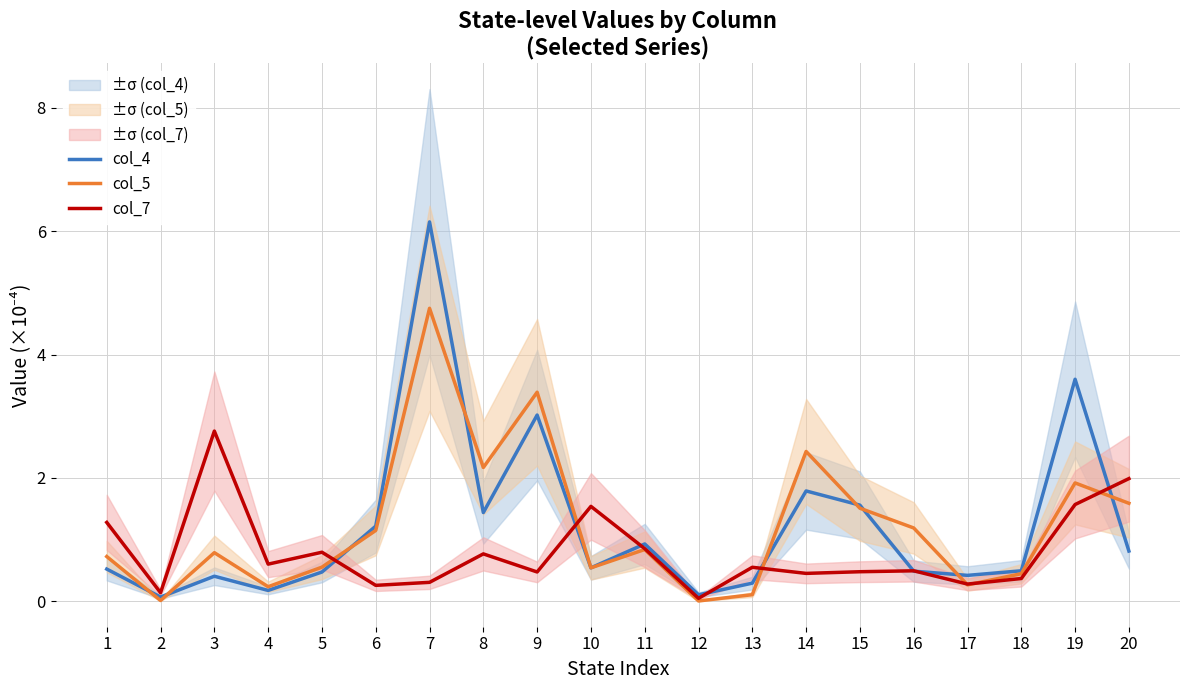

What is the difference between the col_5 values at 16 and 12?

1.2